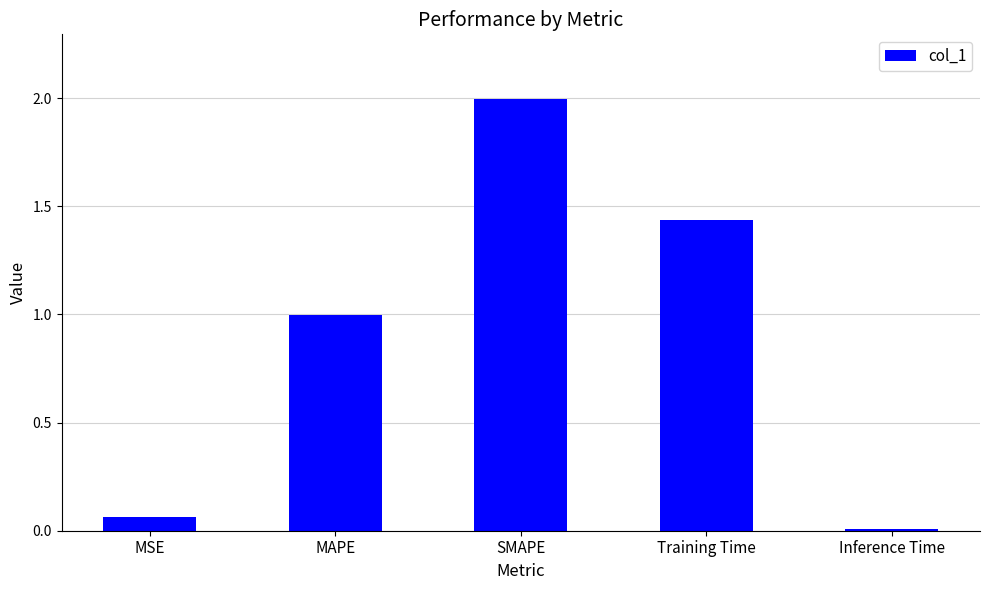

What is the label of the 3rd bar from the left?

SMAPE